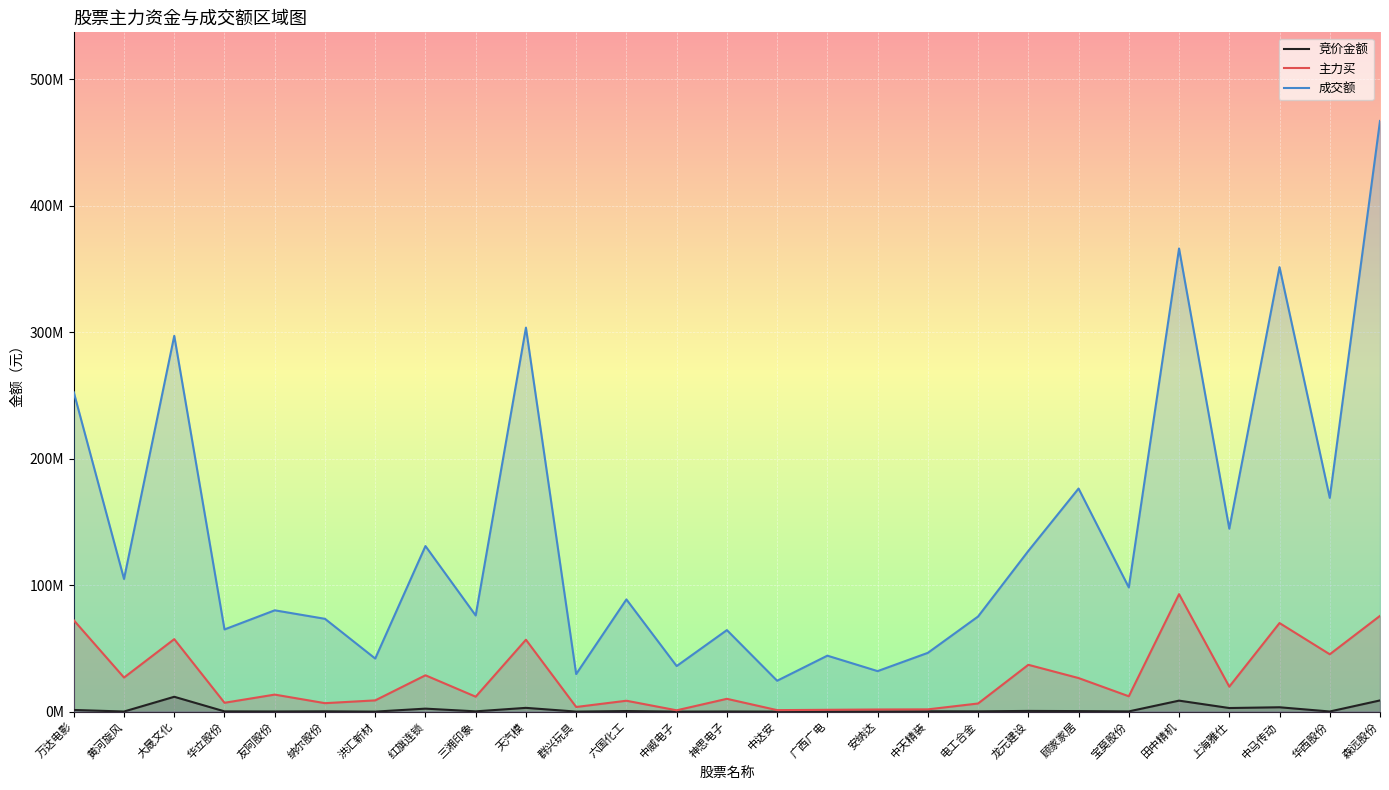

What is the highest value of the 主力买 series?

92843864